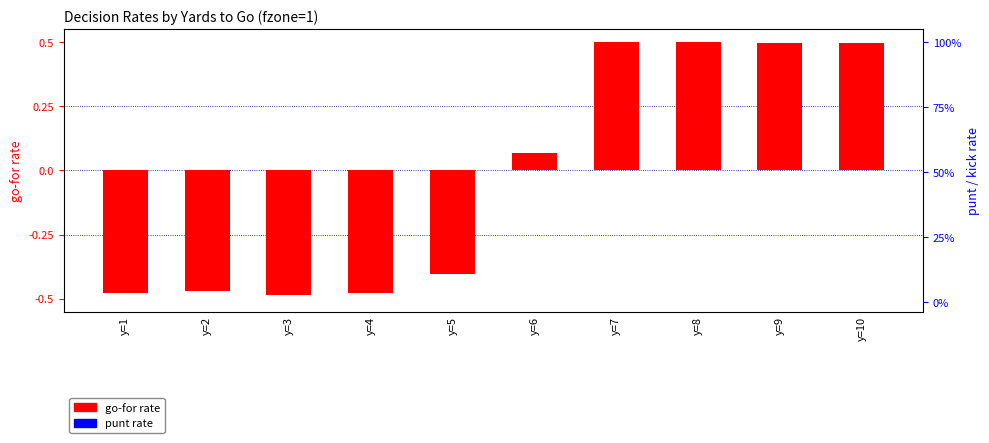

Count the punt rate values in the range 0 to 1.

10